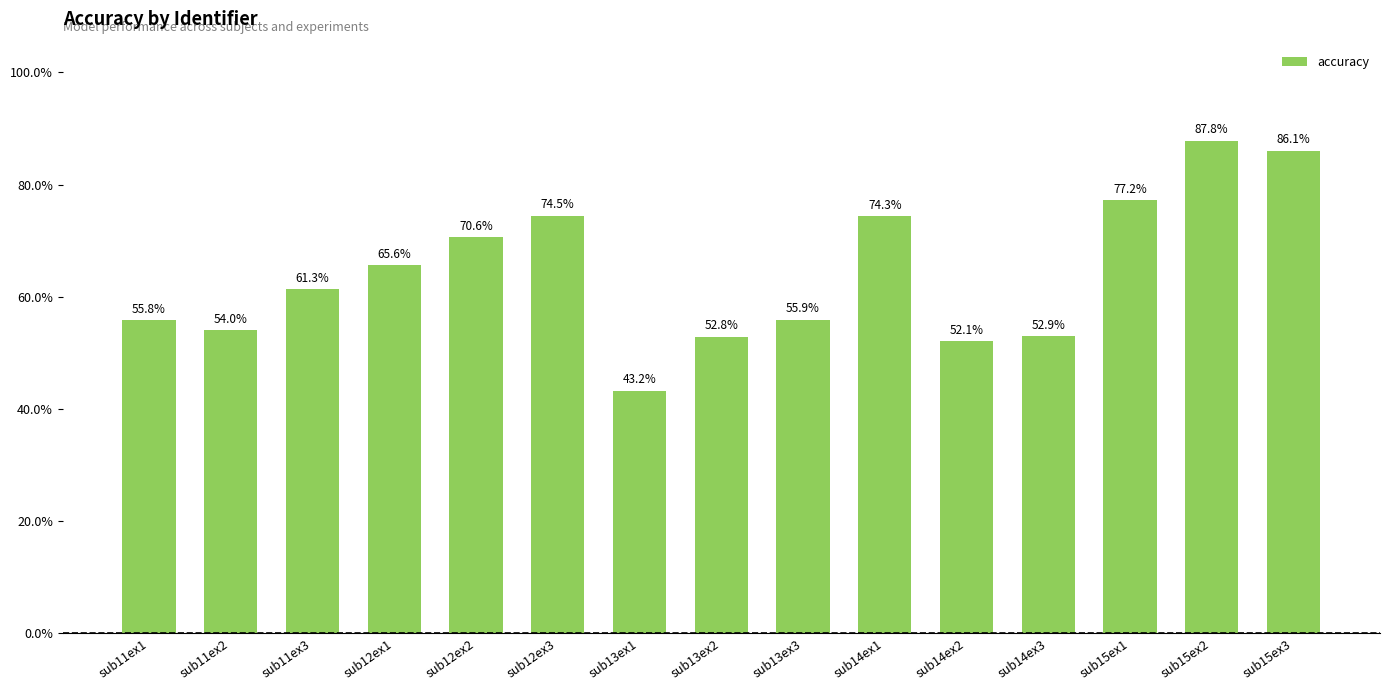

How many data points are above 61?

8